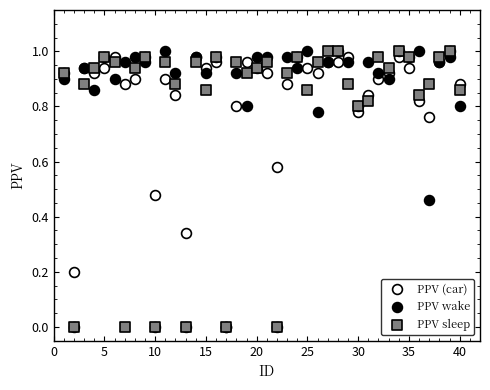

What are all the series names shown in the legend?

PPV (car), PPV wake, PPV sleep